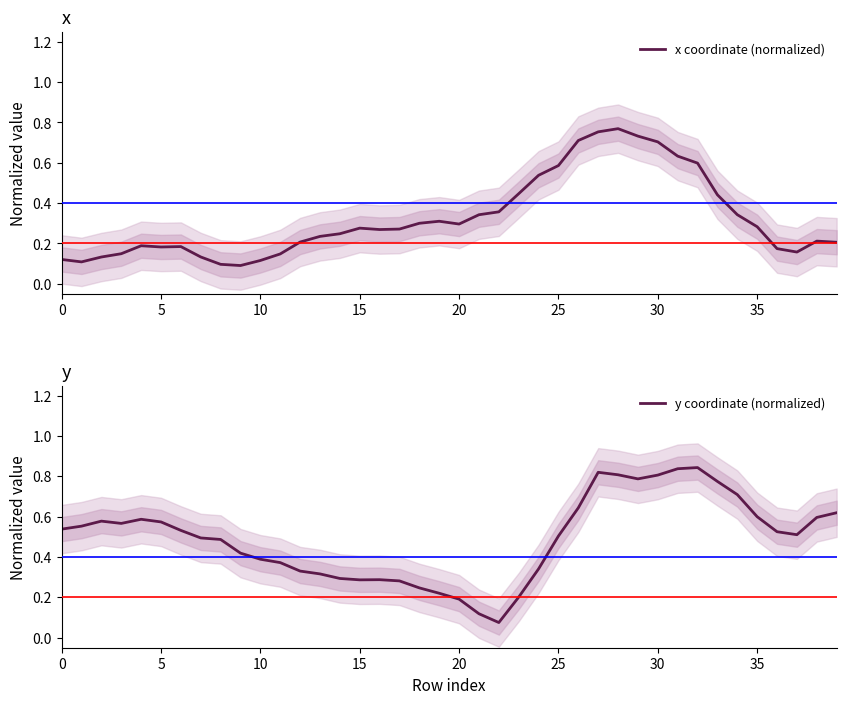

Which series has the largest range (max minus min)?

y coordinate (normalized)